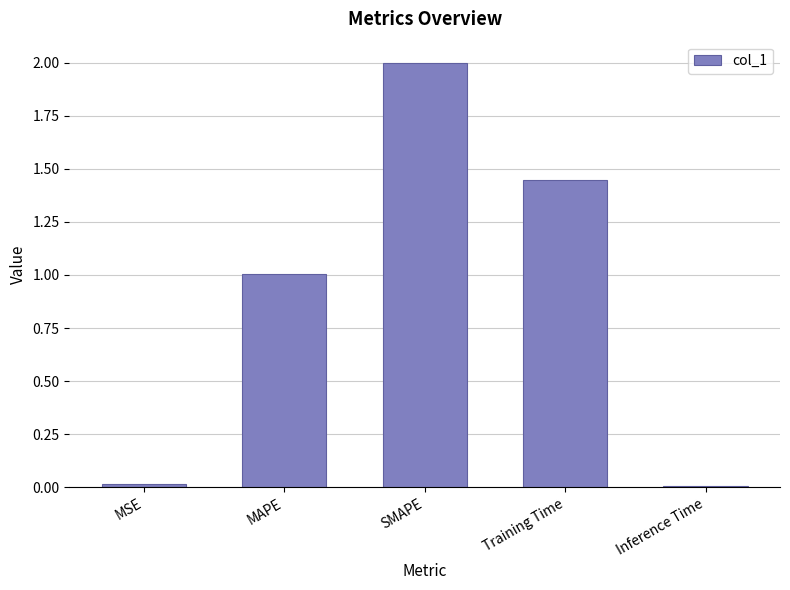

Between Training Time and MSE, which is larger?

Training Time